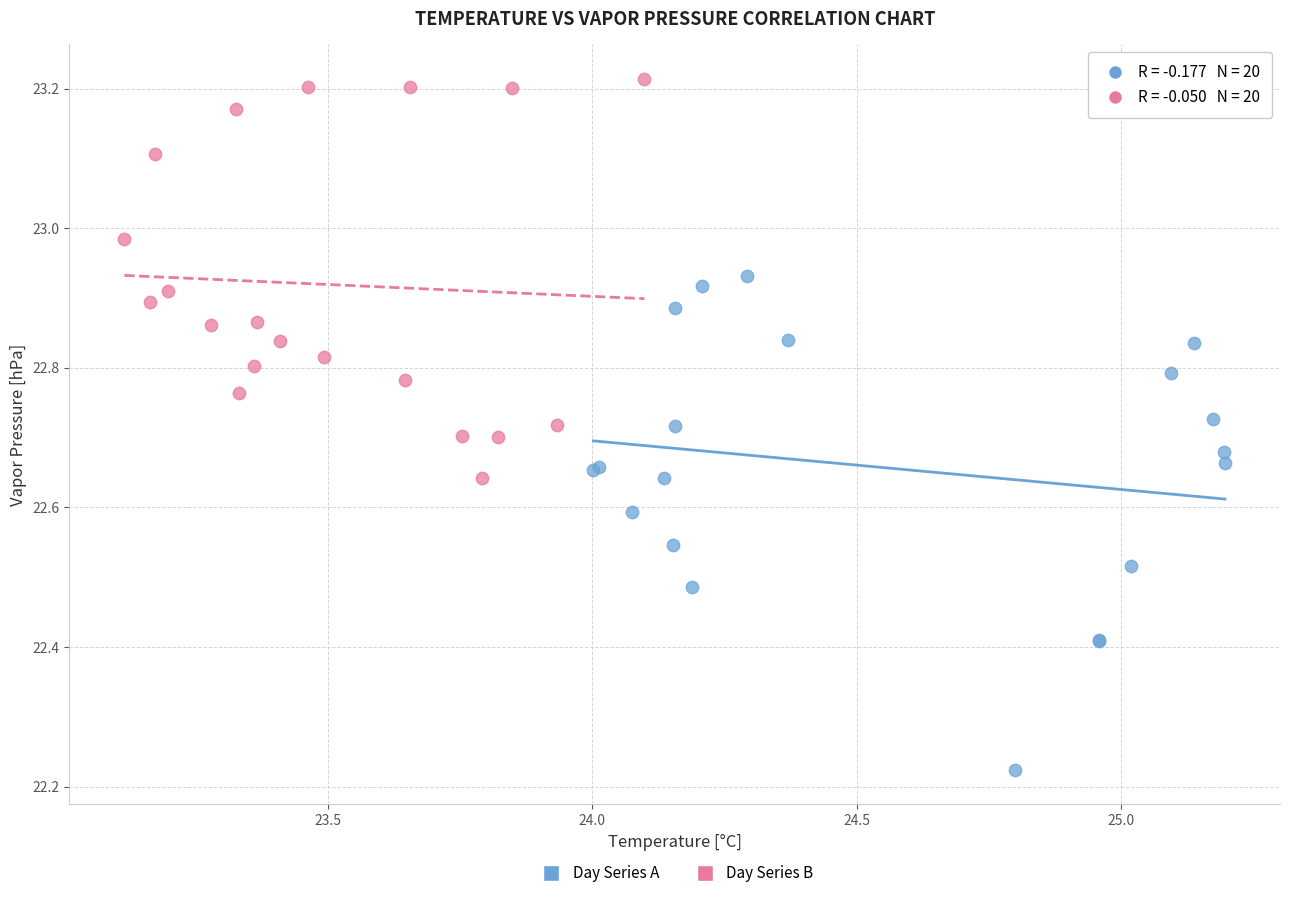

Which series reaches the minimum Y coordinate?

Day Series A